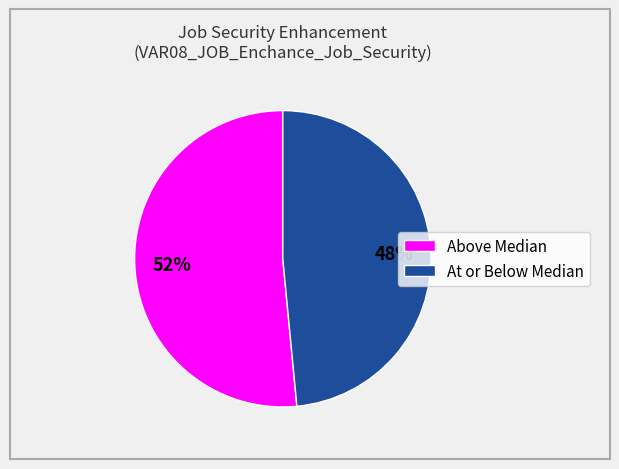

How many segments does this pie chart have?

2